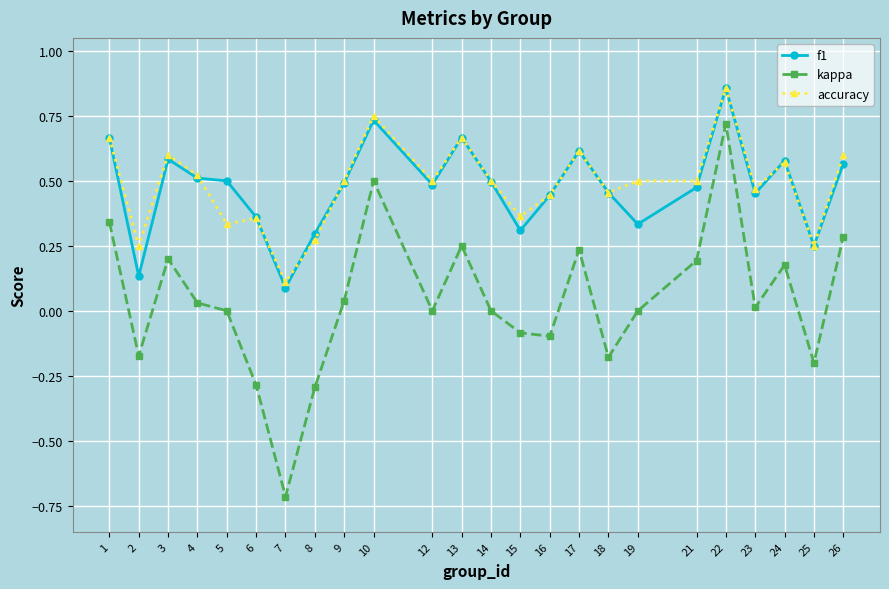

At which category does accuracy reach its first local valley?

2